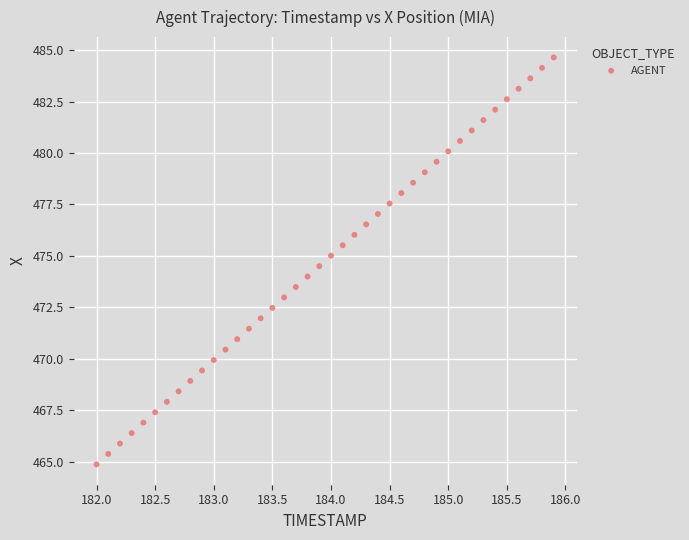

What is the range of Y values (max minus min)?

19.8